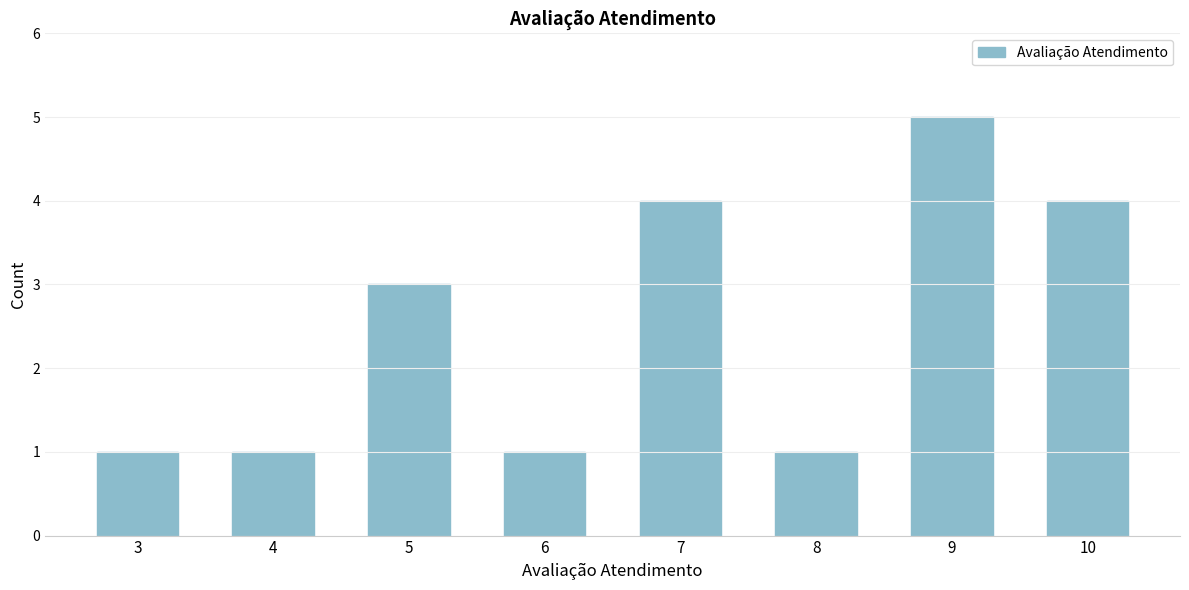

Reading left to right, what are all the values shown in this chart?

3=1	4=1	5=3	6=1	7=4	8=1	9=5	10=4